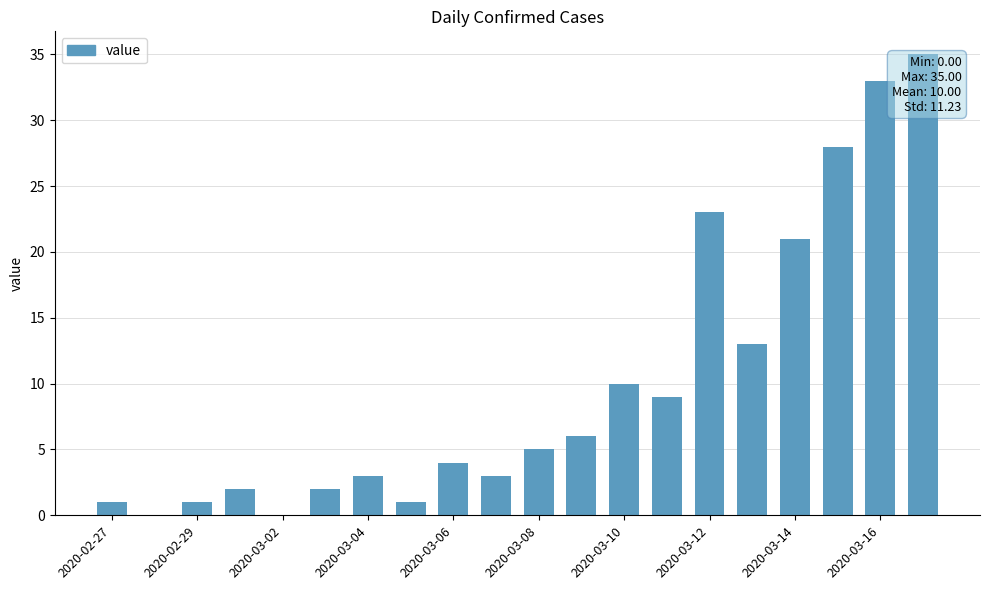

Reading right to left, list all the values displayed in this chart.

35	33	28	21	13	23	9	10	6	5	3	4	1	3	2	0	2	1	0	1